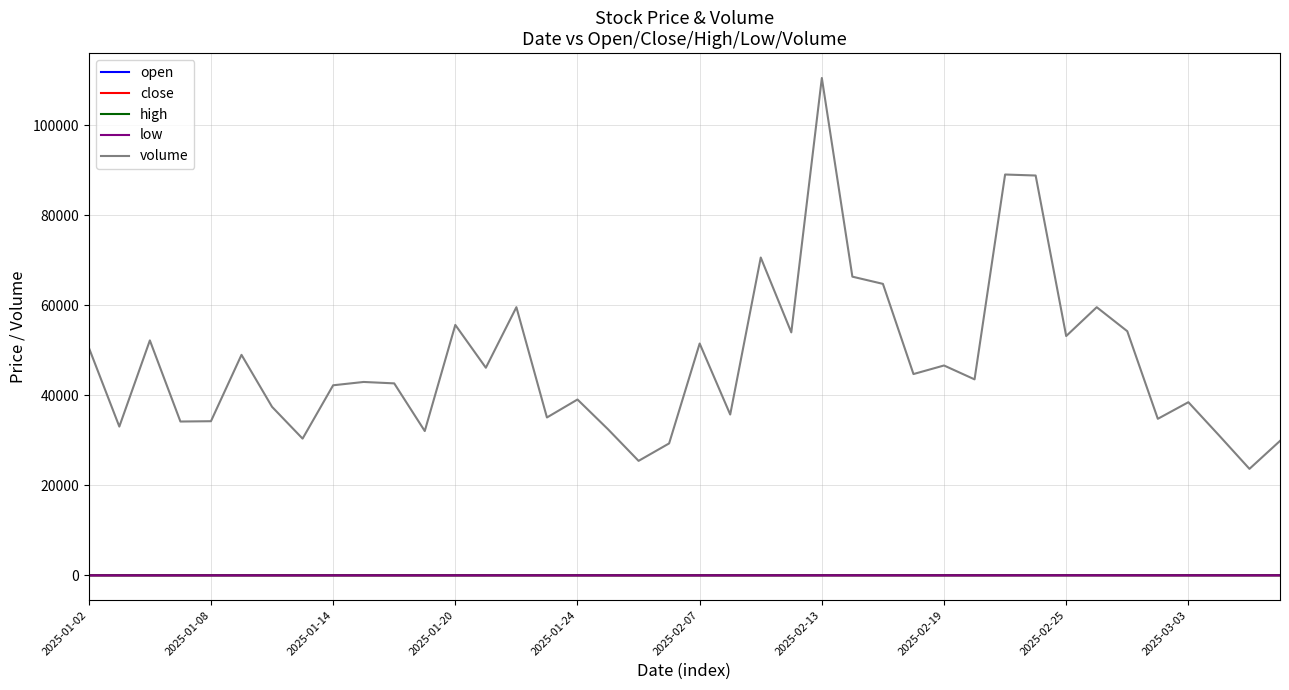

How many lines are shown in the chart?

5